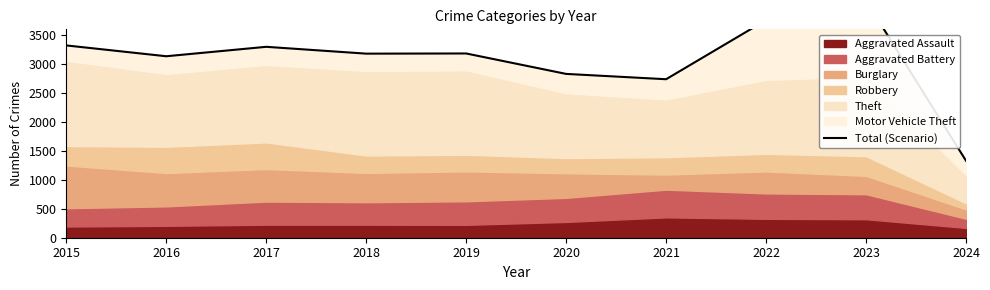

How many points are lower than both their immediate neighbors (excluding endpoints)?

3